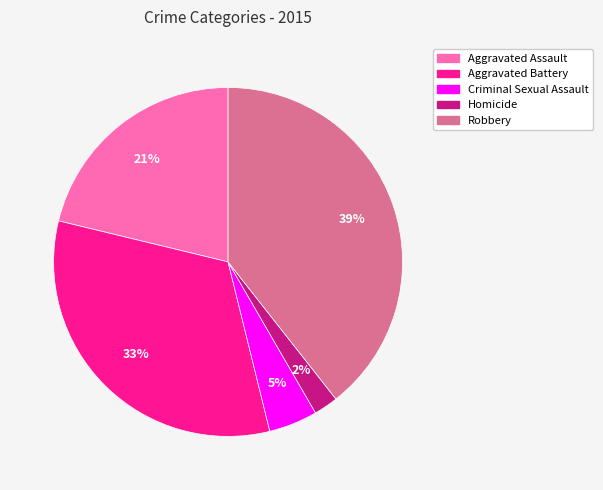

Do Aggravated Battery and Aggravated Assault together represent more than half of the pie?

Yes